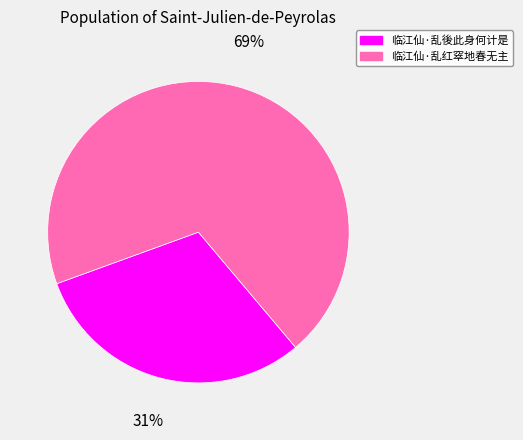

Combined, do 临江仙·乱红窣地春无主 and 临江仙·乱後此身何计是 account for over 50%?

Yes